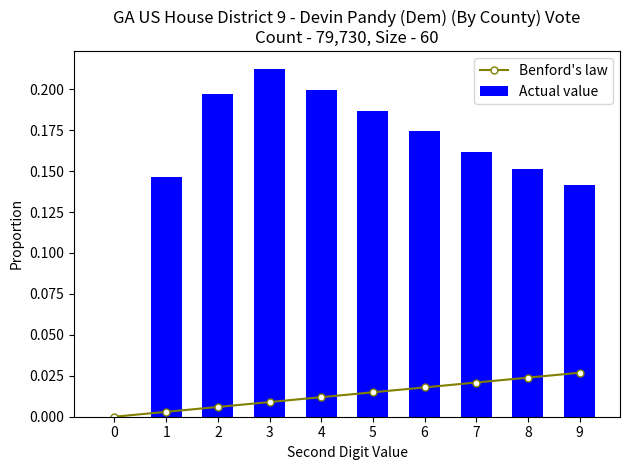

Which series has the largest total across all categories?

Actual value